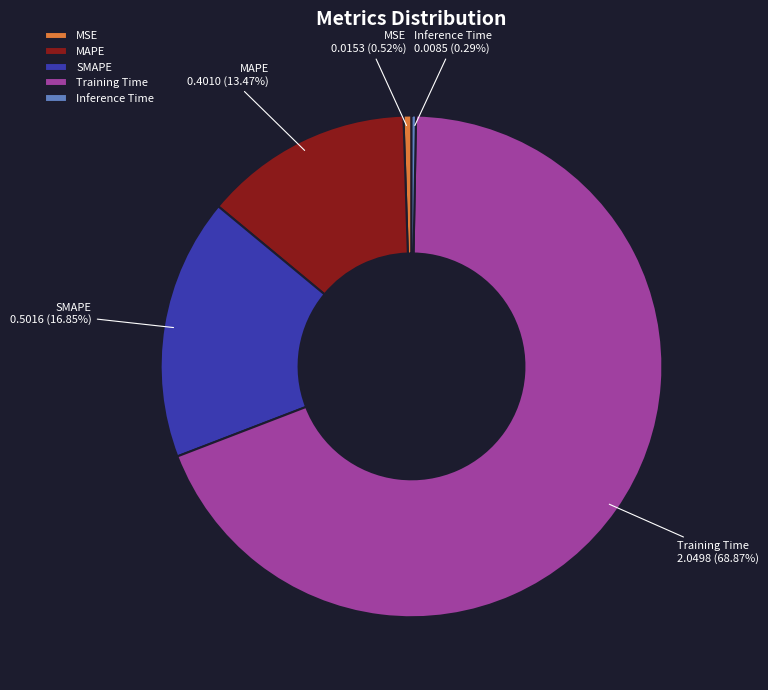

True or false: MSE accounts for 1% of the total.

True